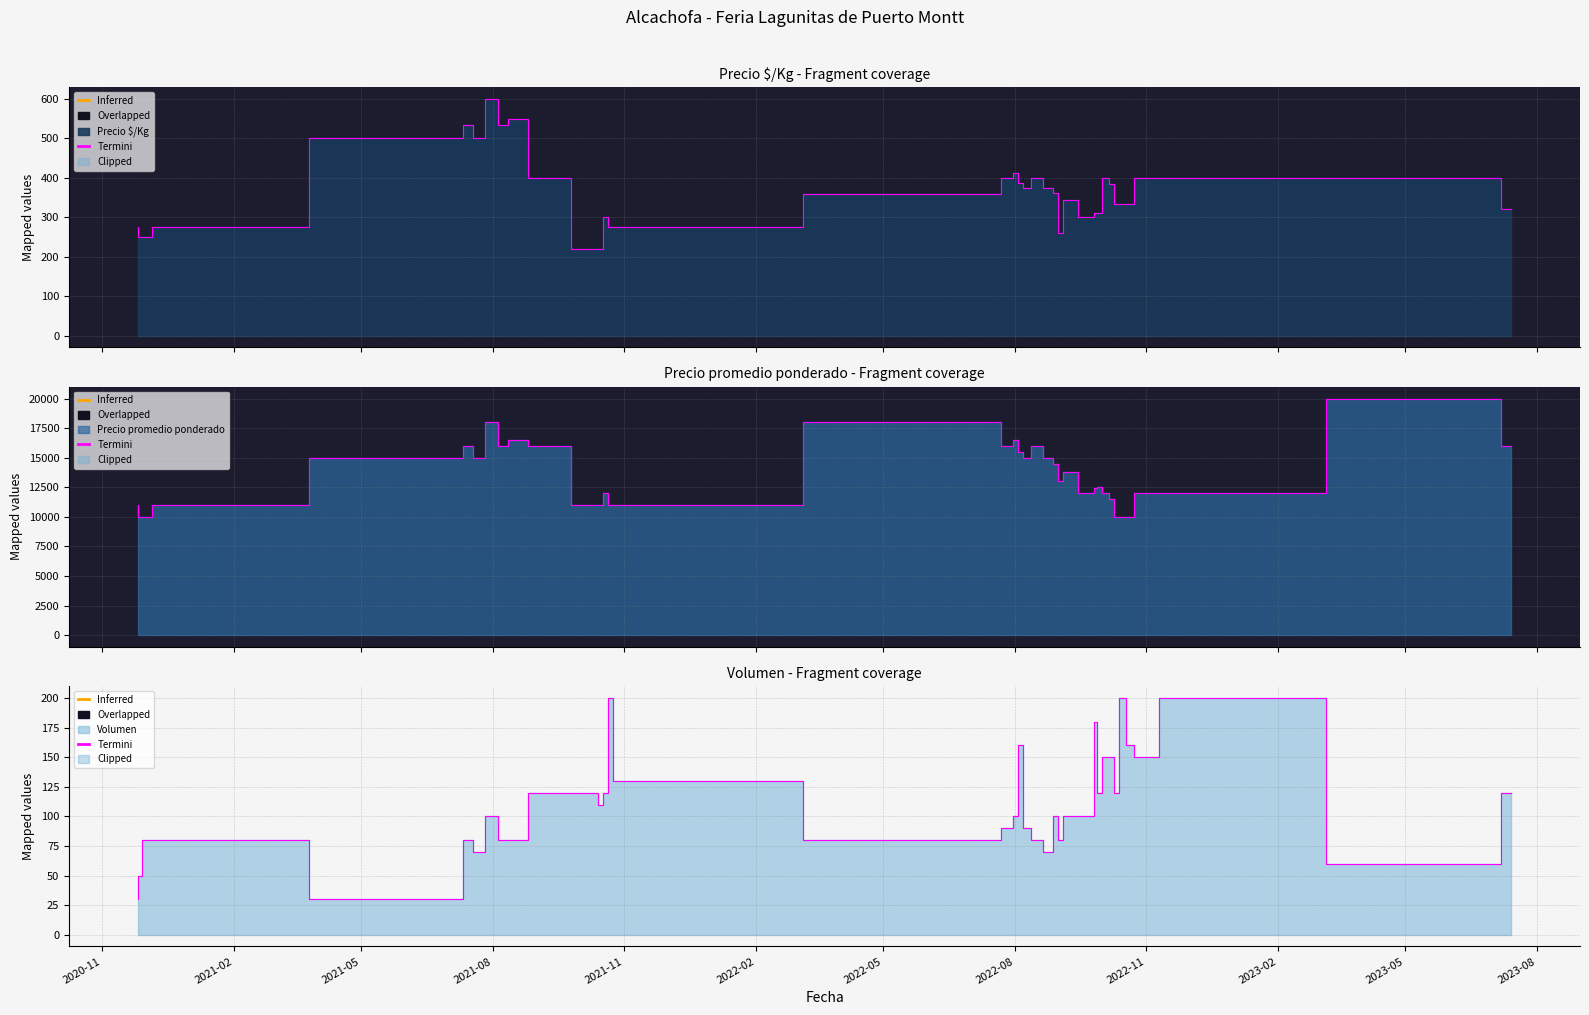

Reading left to right, list all the values displayed in this chart.

Precio $/Kg: 275	250	250	275	500	533	500	600	533	550	400	220	220	300	275	275	360	400	412	388	375	400	375	362	260	344	300	311	312	400	384	333	333	333	400	400	400	400	320
Precio promedio ponderado: 11000	10000	10000	11000	15000	16000	15000	18000	16000	16500	16000	11000	11000	12000	11000	11000	18000	16000	16500	15500	15000	16000	15000	14500	13000	13750	12000	12444	12500	12000	11533	10000	10000	10000	12000	12000	12000	20000	16000
Volumen: 30	50	80	80	30	80	70	100	80	80	120	120	110	120	200	130	80	90	100	160	90	80	70	100	80	100	100	180	120	150	150	120	200	160	150	150	200	60	120